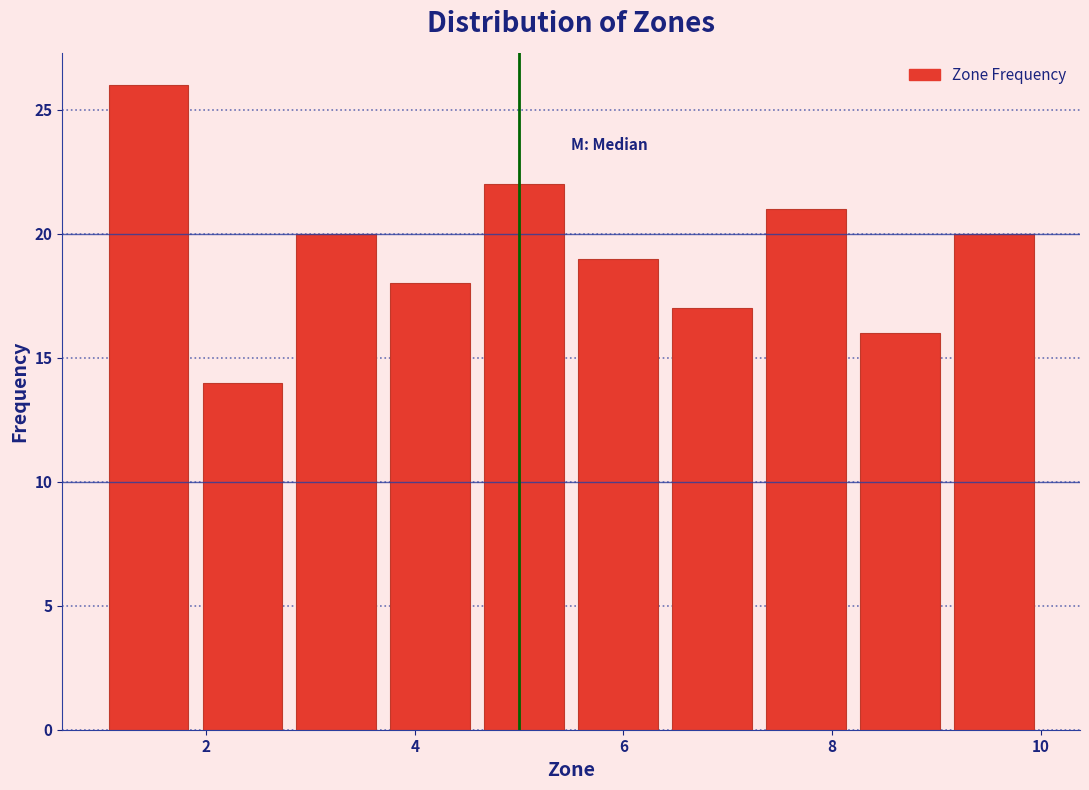

Reading left to right, transcribe this chart: for each bar, give the range it covers on the x-axis and its height. Neither the bar edges nor the heights are printed on the chart, so give them approximately, as read against the axes.

1.0 to 1.9: 26
1.9 to 2.8: 14
2.8 to 3.7: 20
3.7 to 4.6: 18
4.6 to 5.5: 22
5.5 to 6.4: 19
6.4 to 7.3: 17
7.3 to 8.2: 21
8.2 to 9.1: 16
9.1 to 10.0: 20